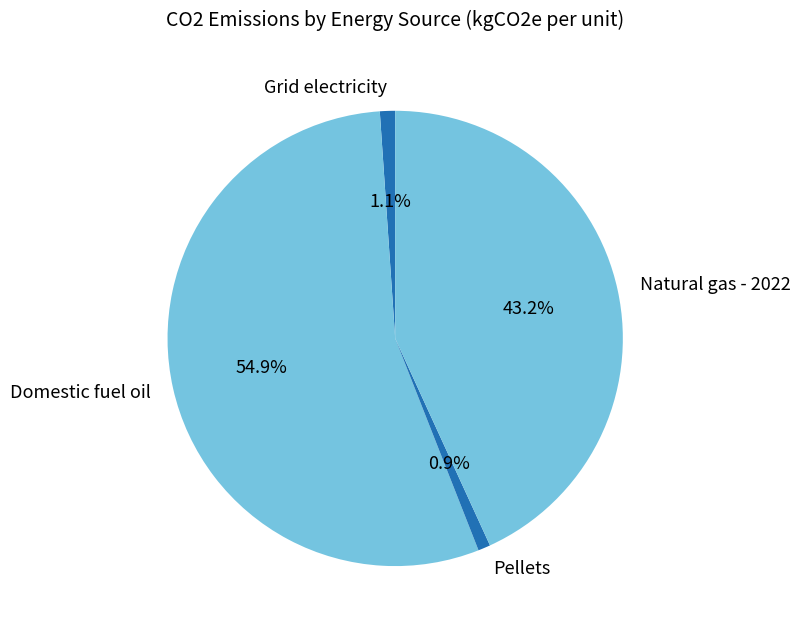

The Pellets slice represents 11% of the pie. True or false?

False